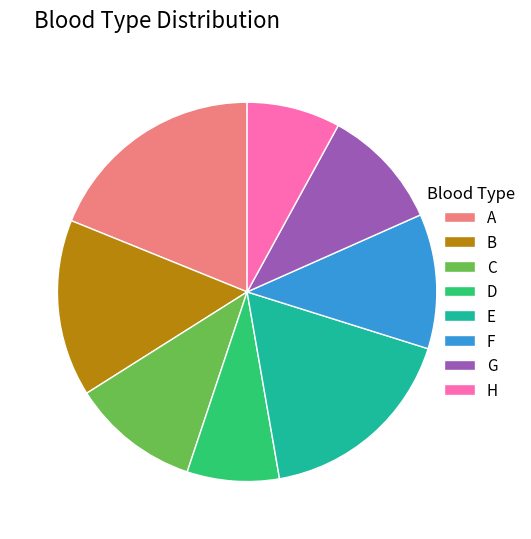

Is there any slice that represents more than half of the pie?

No